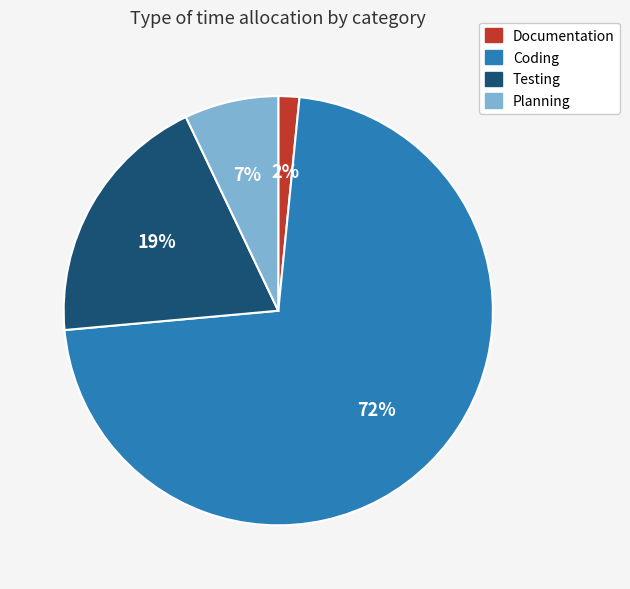

What percentage is the Planning slice, to the nearest percent?

7%